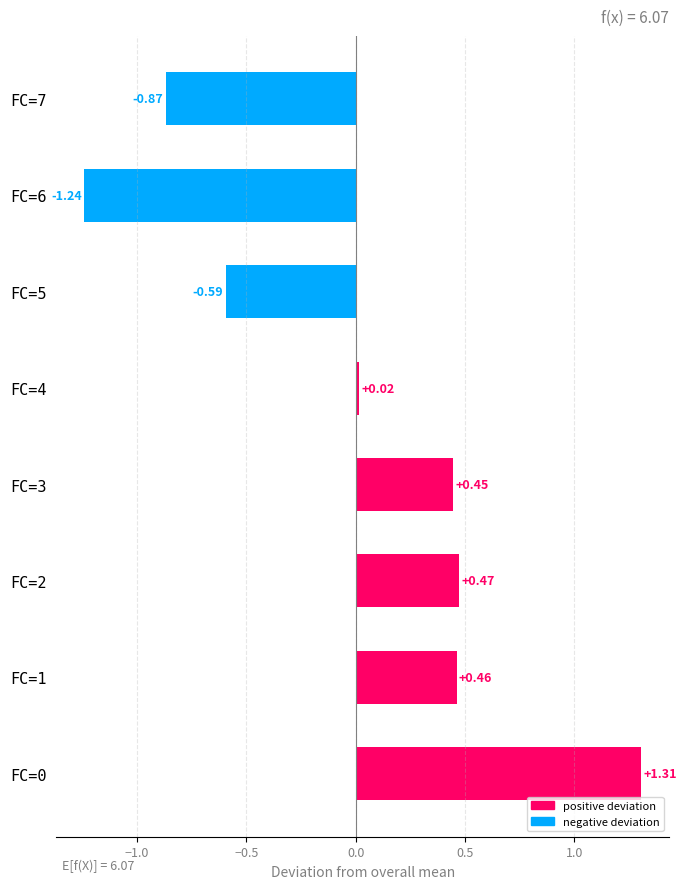

Does the chart contain stacked bars?

No